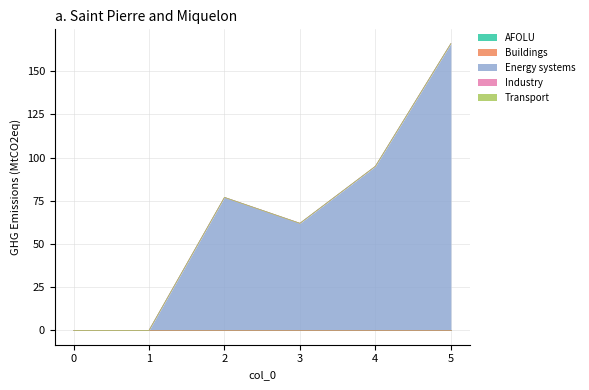

True or false: Industry and AFOLU intersect in this chart.

False